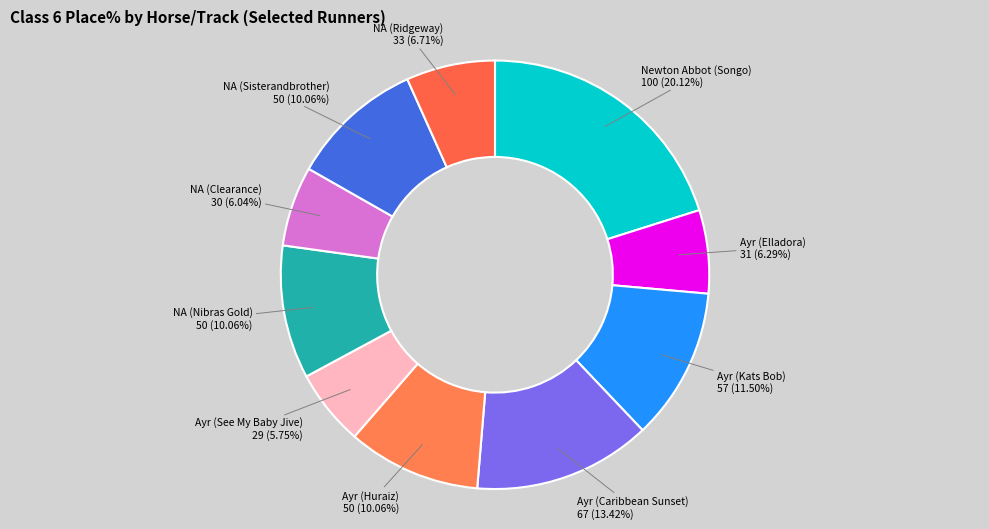

How many slices are in this pie chart?

10